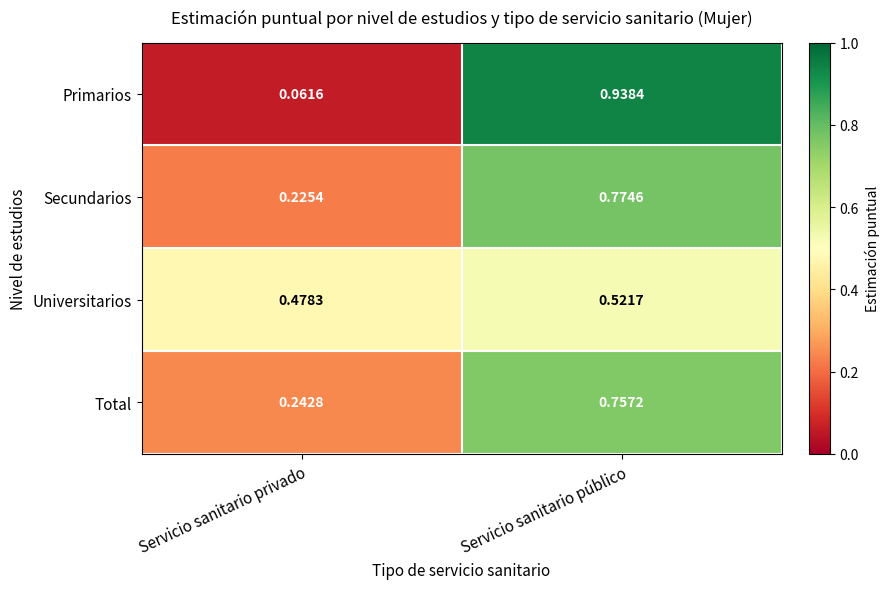

Which label corresponds to the smallest value in the chart?

Servicio sanitario privado